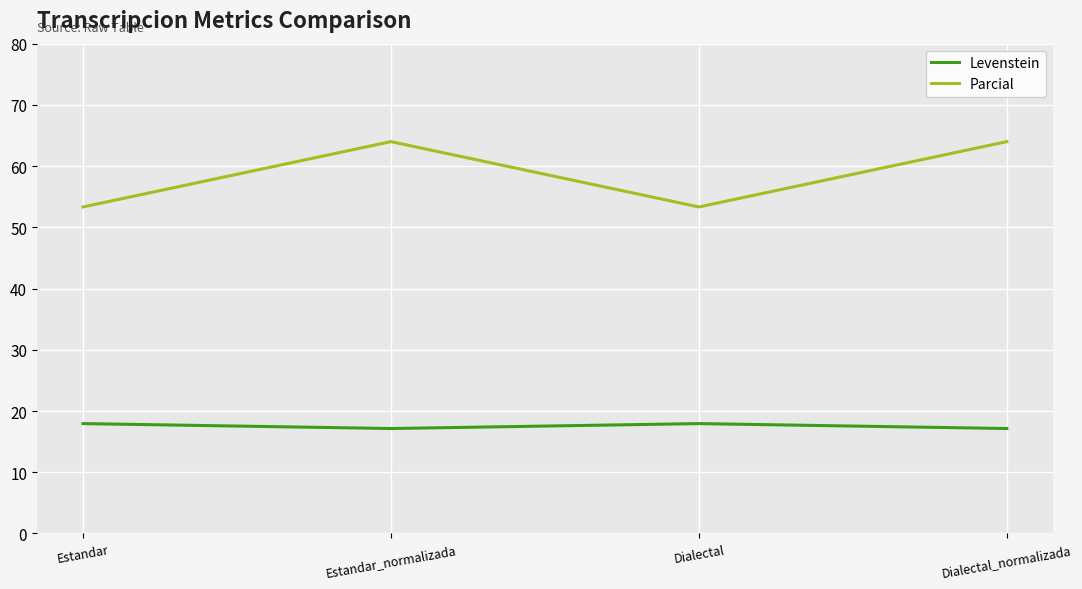

What is the difference between the highest and lowest values at Dialectal_normalizada?

46.9